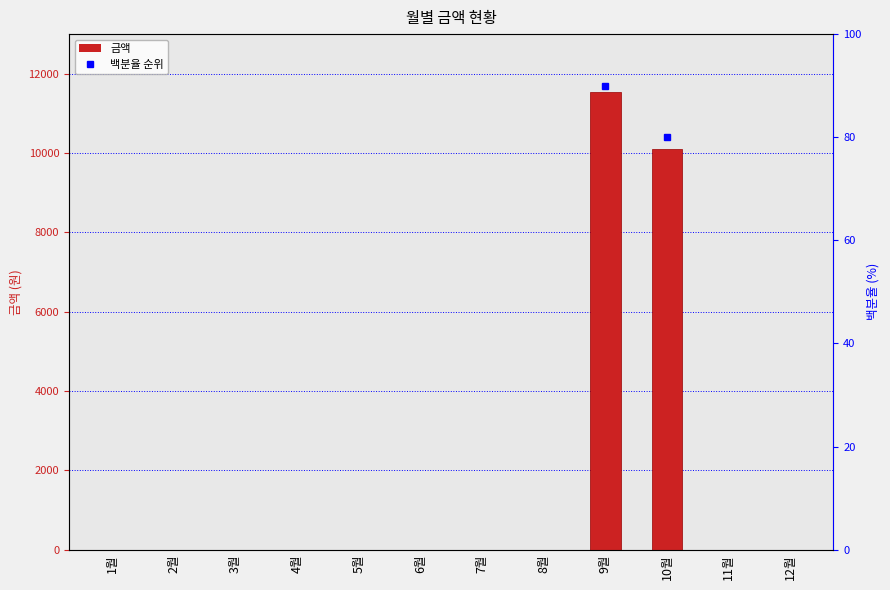

How many data points are above 0?

2